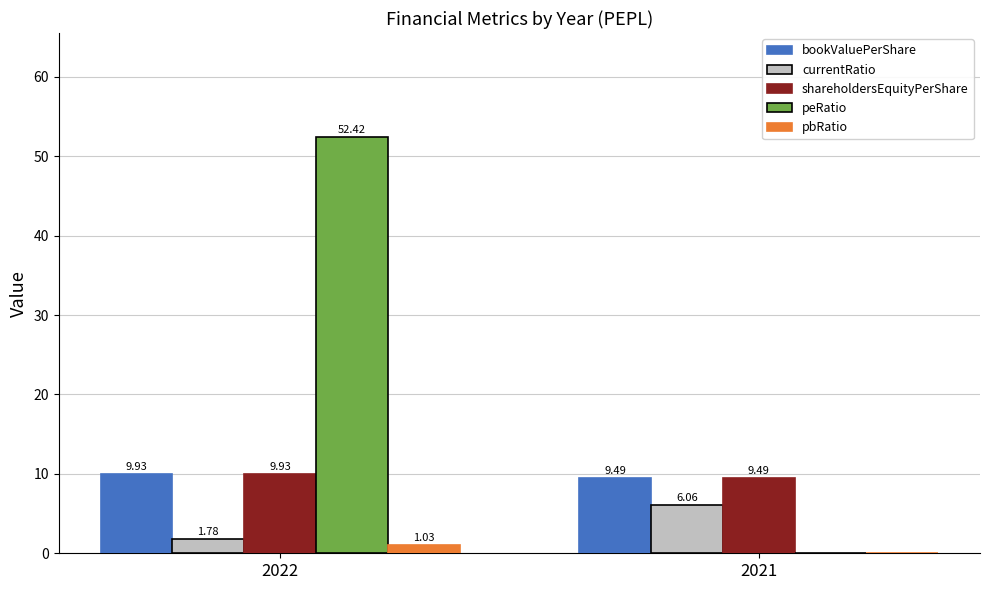

Which category has the highest value in the pbRatio series?

2022